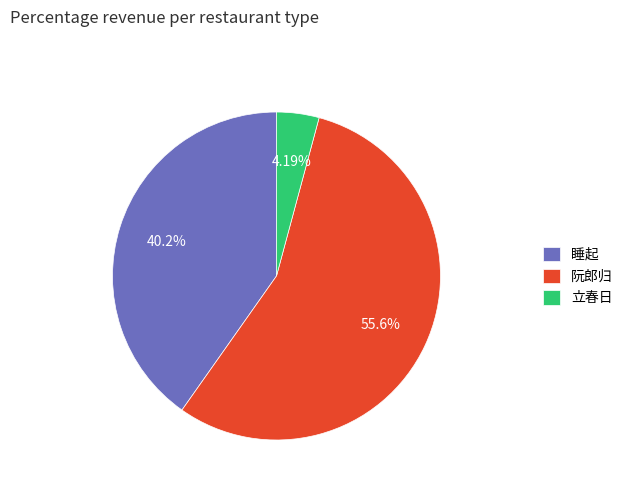

Is the sum of 阮郎归 and 立春日 greater than half?

Yes